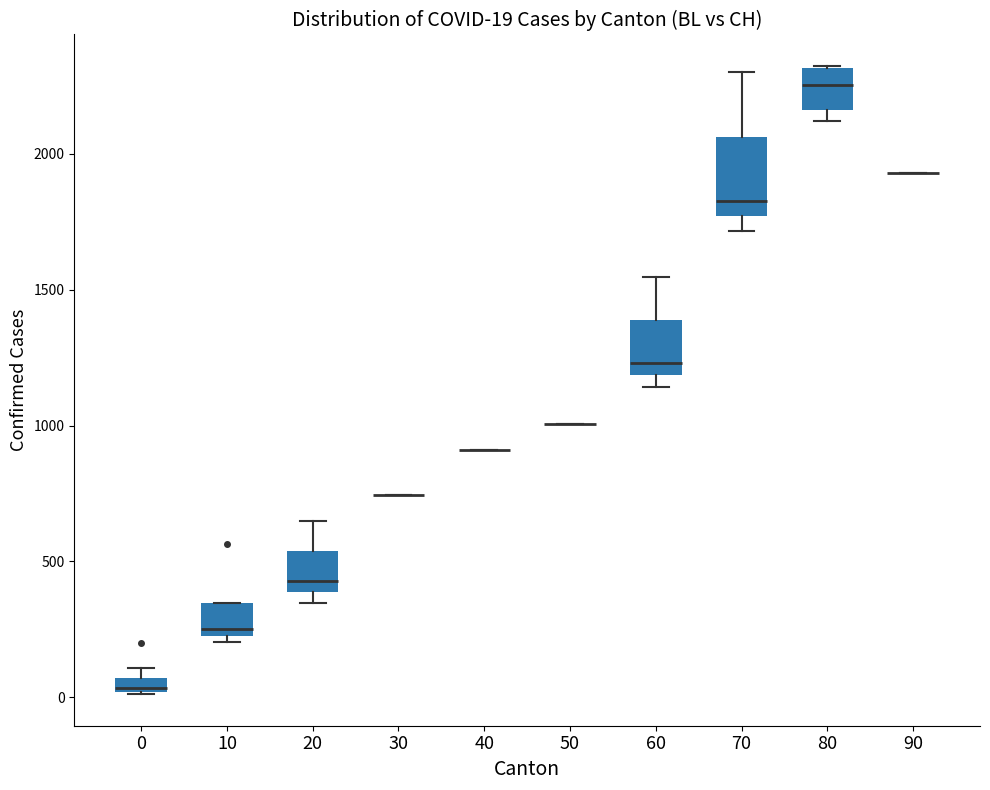

Comparing the boxes themselves (not the whiskers), which one is the tallest?

70